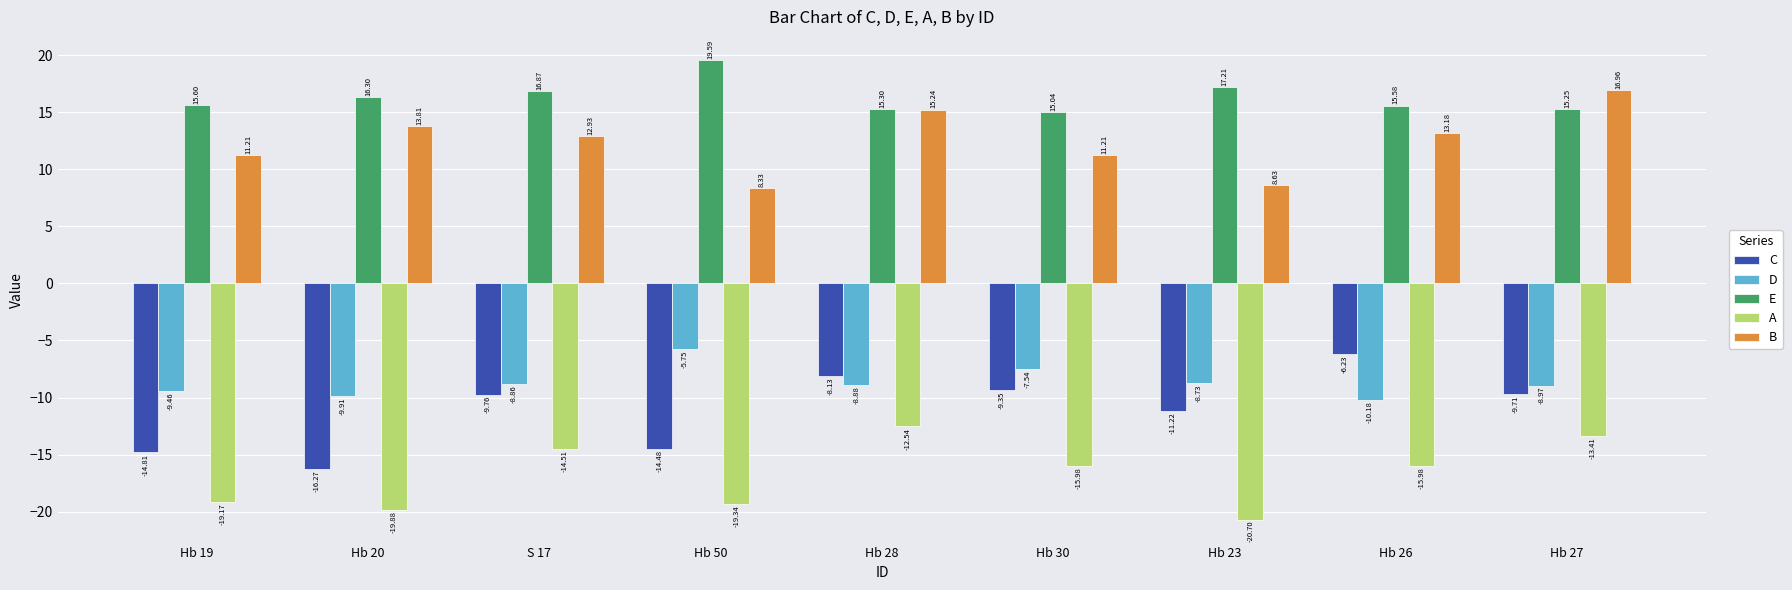

List the series in order of their peak value, lowest first.

A, C, D, B, E